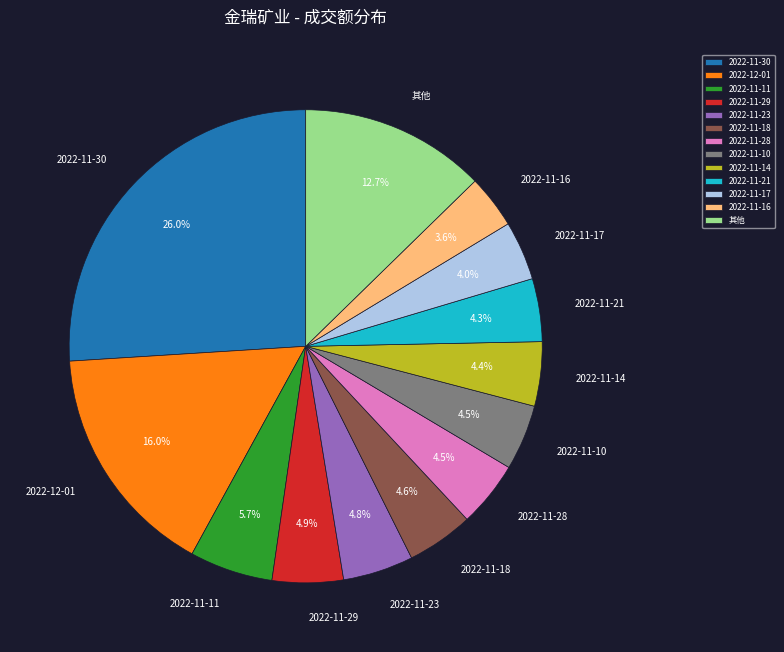

Which has a higher value, 2022-12-01 or 2022-11-11?

2022-12-01